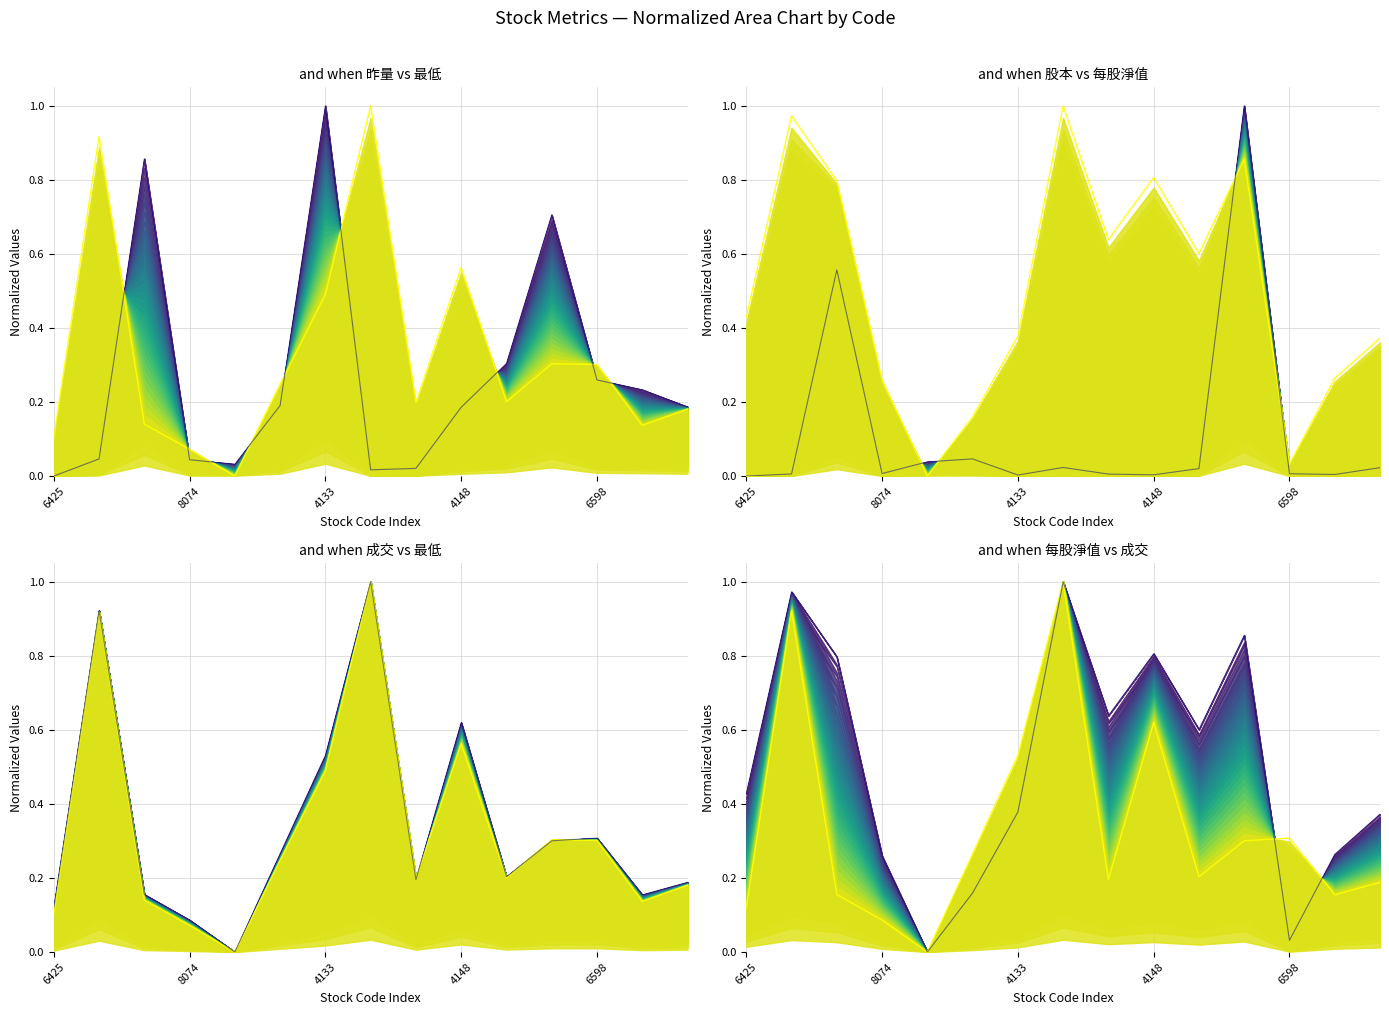

Between 7 and 13, which series saw the biggest shift?

最低 (norm)